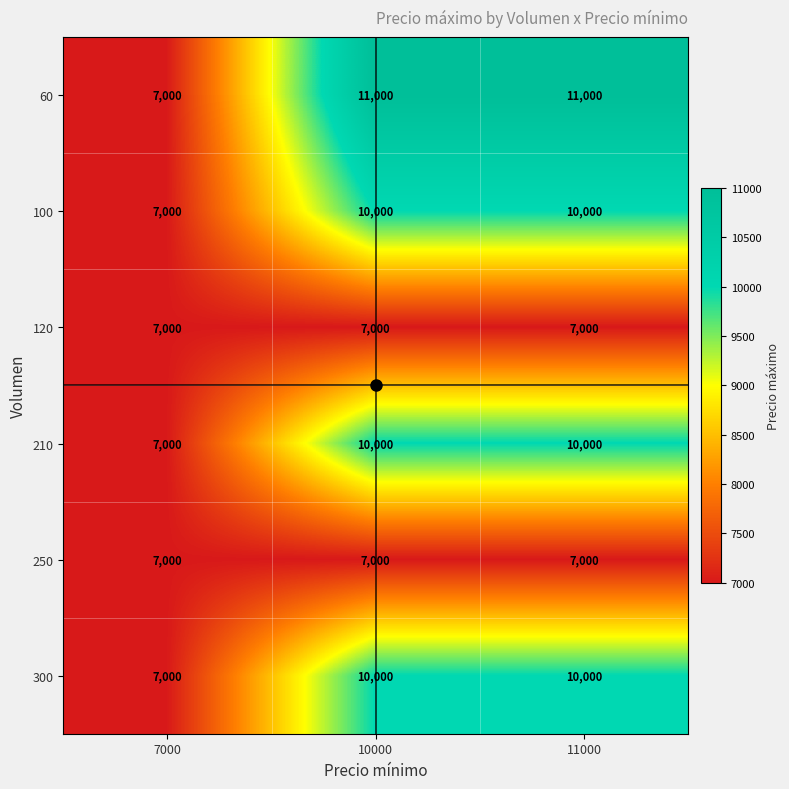

What is the difference between the 60 values at 7000 and 10000?

4000